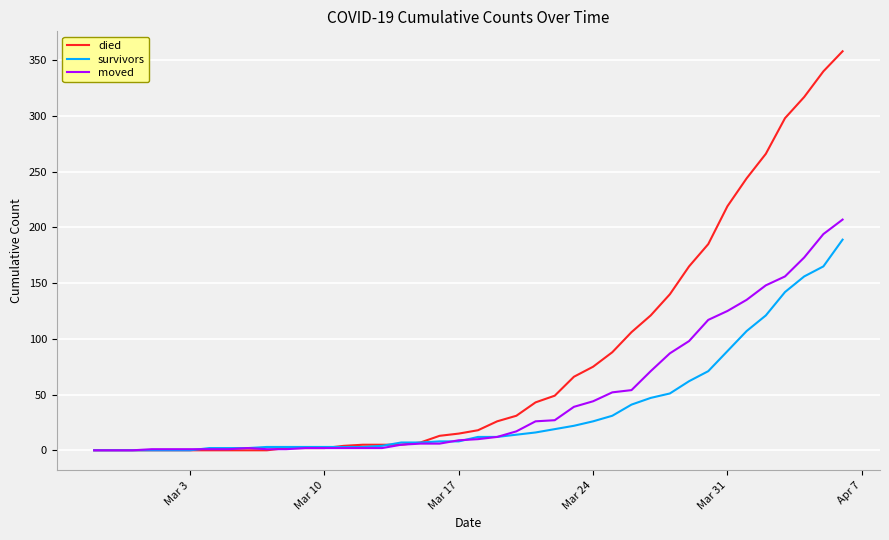

Rank the series by their maximum value, from lowest to highest.

survivors, moved, died